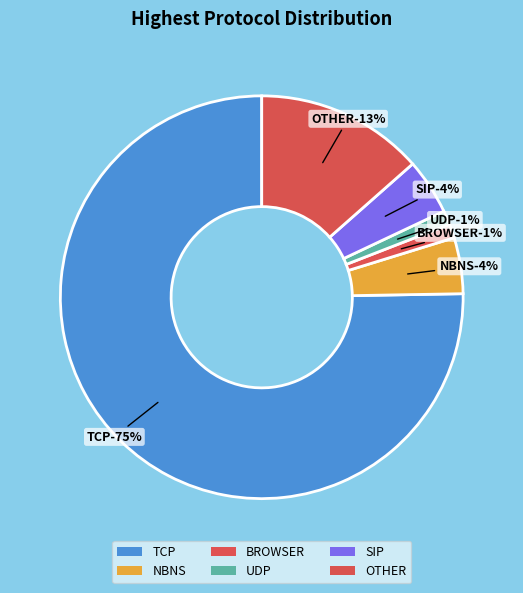

Which category has the biggest portion of the pie?

TCP